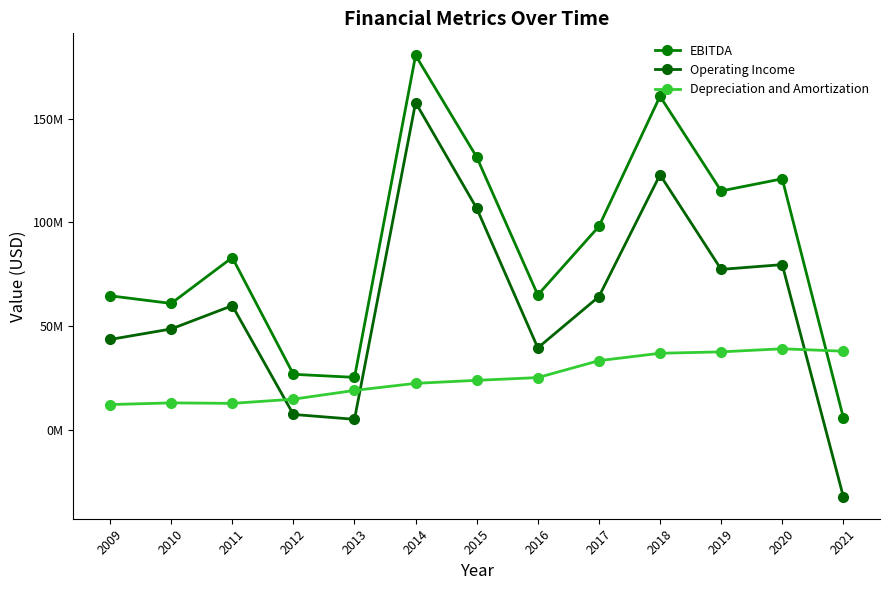

The value of EBITDA at 2021 is 5949000. True or false?

True